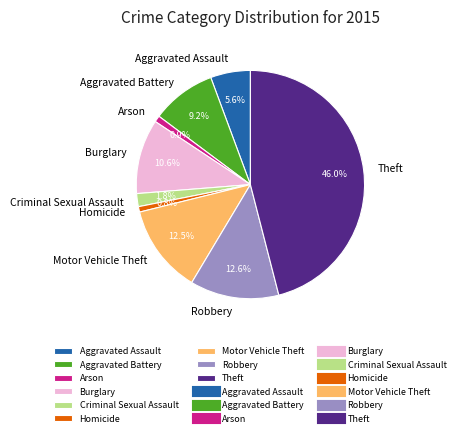

Combined, do Homicide and Aggravated Assault account for over 50%?

No